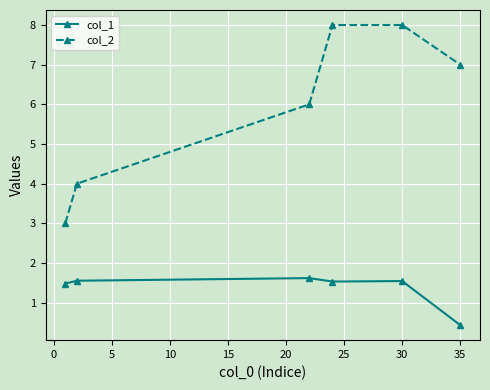

What is the value of the col_1 point at the 5th from the left?

1.5